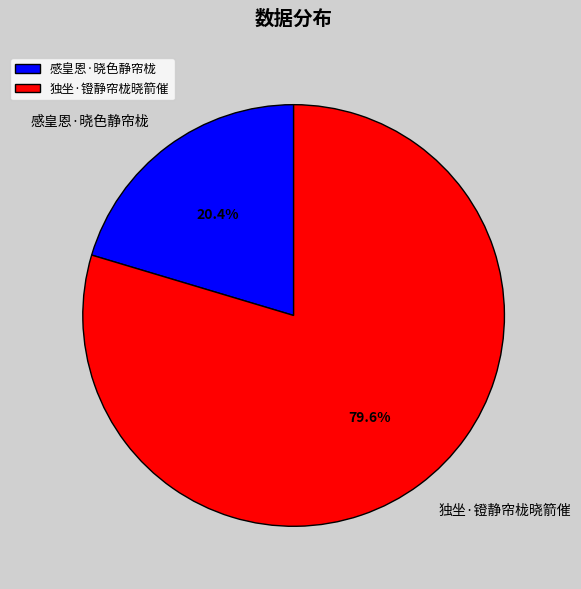

Which slice represents more than half of the pie?

独坐·镫静帘栊晓箭催